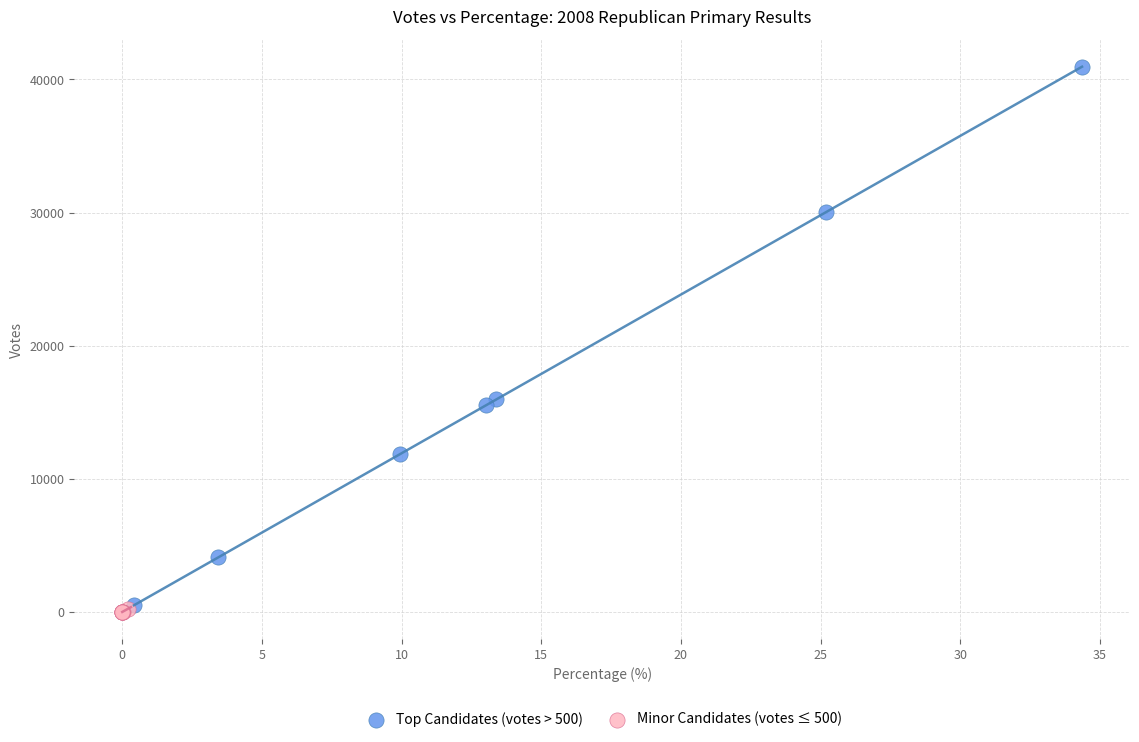

Which series has the largest Y range (max minus min)?

Top Candidates (votes > 500)